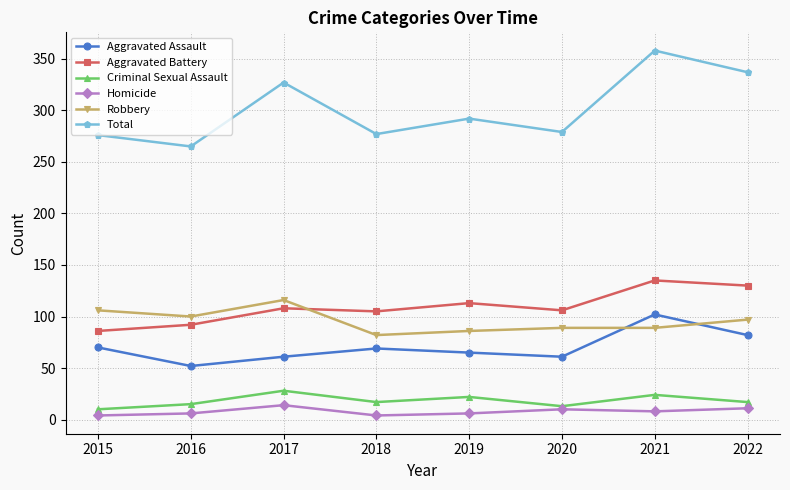

After their last crossing, which series has the higher values: Aggravated Battery or Robbery?

Aggravated Battery